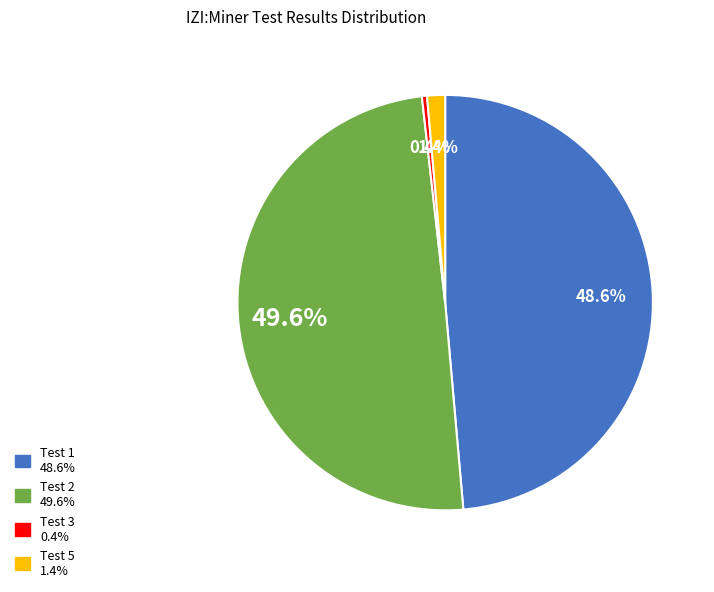

Rank the categories by value from lowest to highest.

Test 3, Test 5, Test 1, Test 2